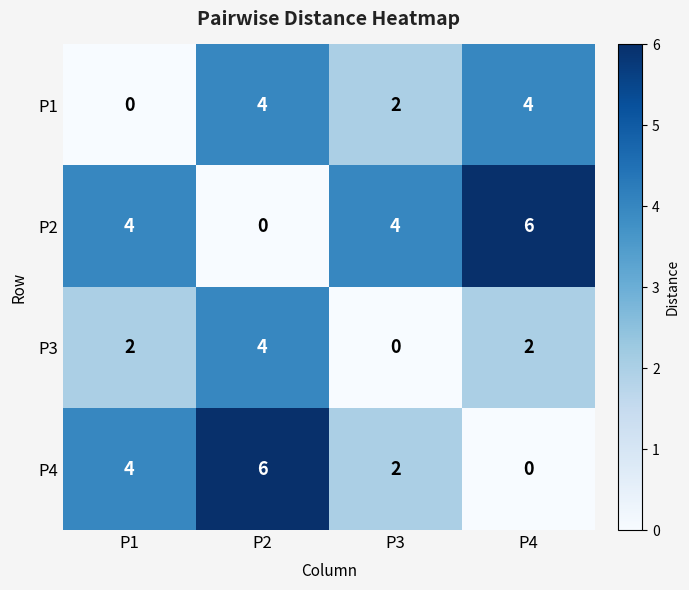

Is it true that P4 equals 0 at P4?

True